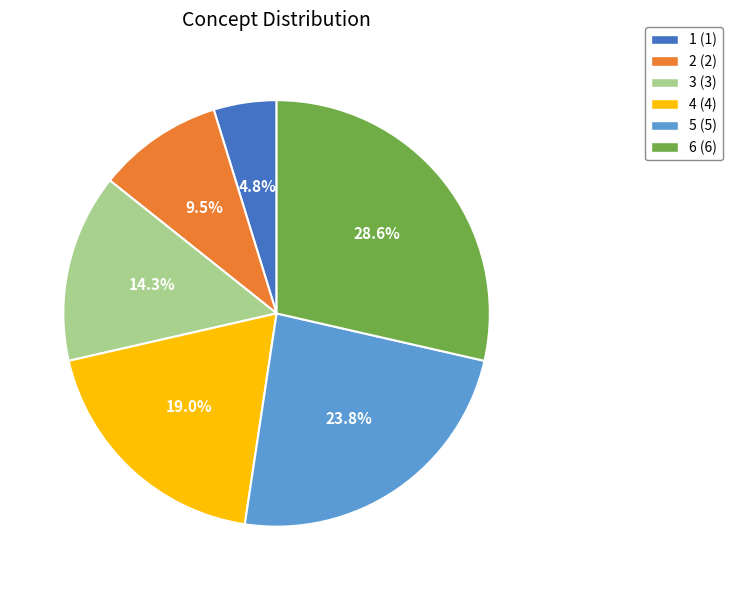

What is the ratio of the value at 6 to the value at 2?

3.0